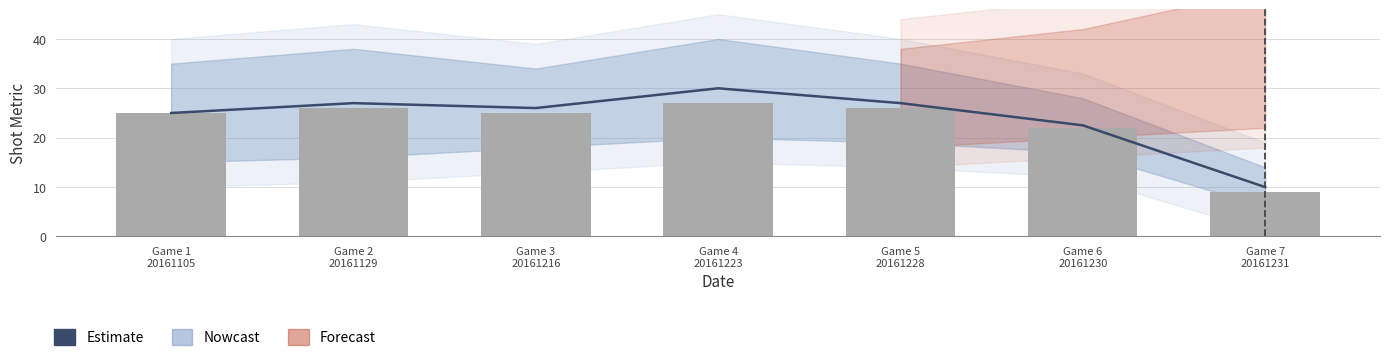

Is the value of SHOT_DISTANCE at Game 4
20161223 greater than the value of Estimate at Game 7
20161231?

Yes